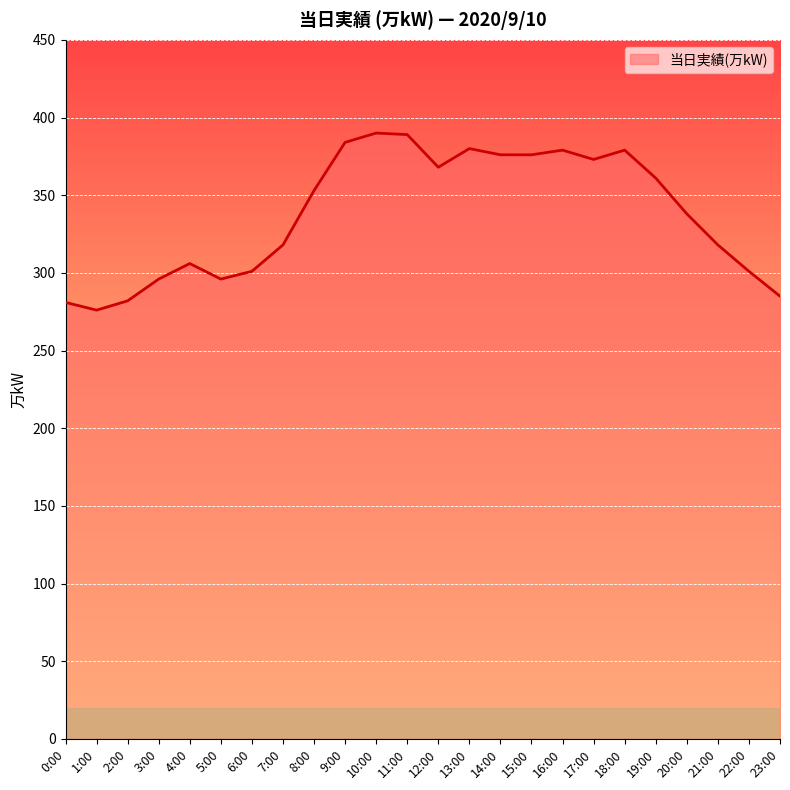

At which category does the chart reach its minimum across all series?

1:00